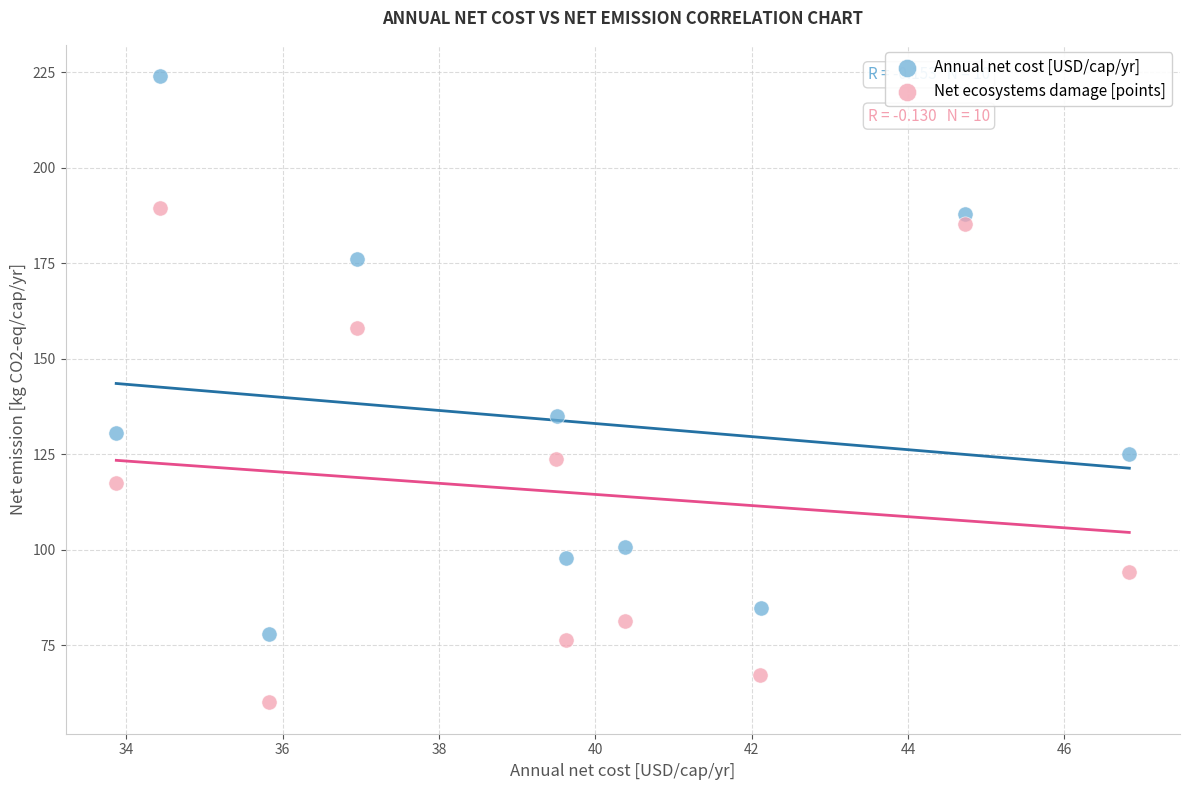

Which series has the widest spread of Y values?

Annual net cost [USD/cap/yr]